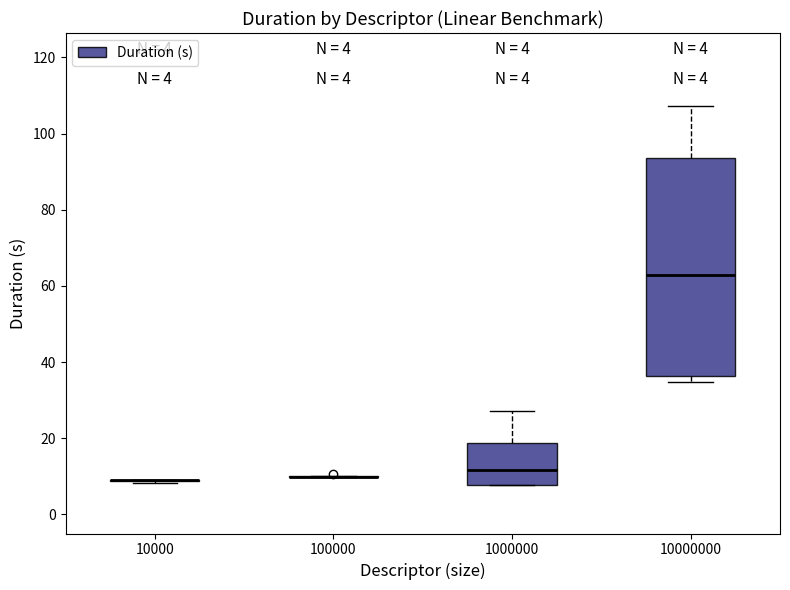

Comparing the boxes themselves (not the whiskers), which one is the tallest?

10000000